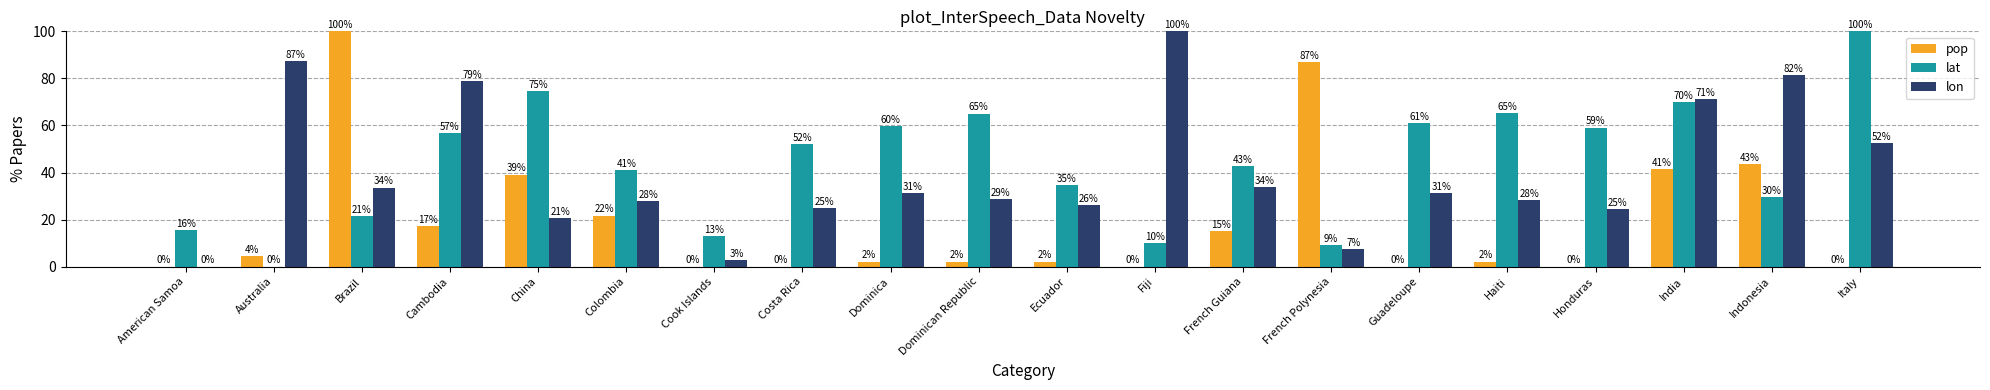

What is the highest value of the lon series?

100.0